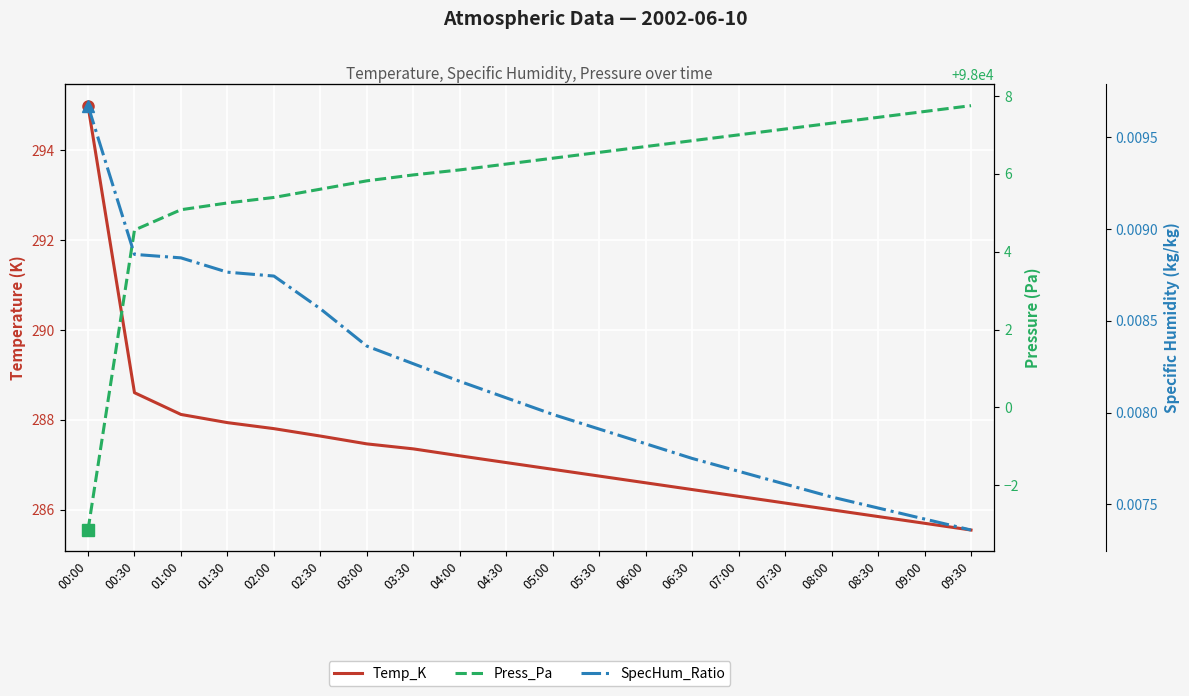

Count the number of data series in this chart.

3